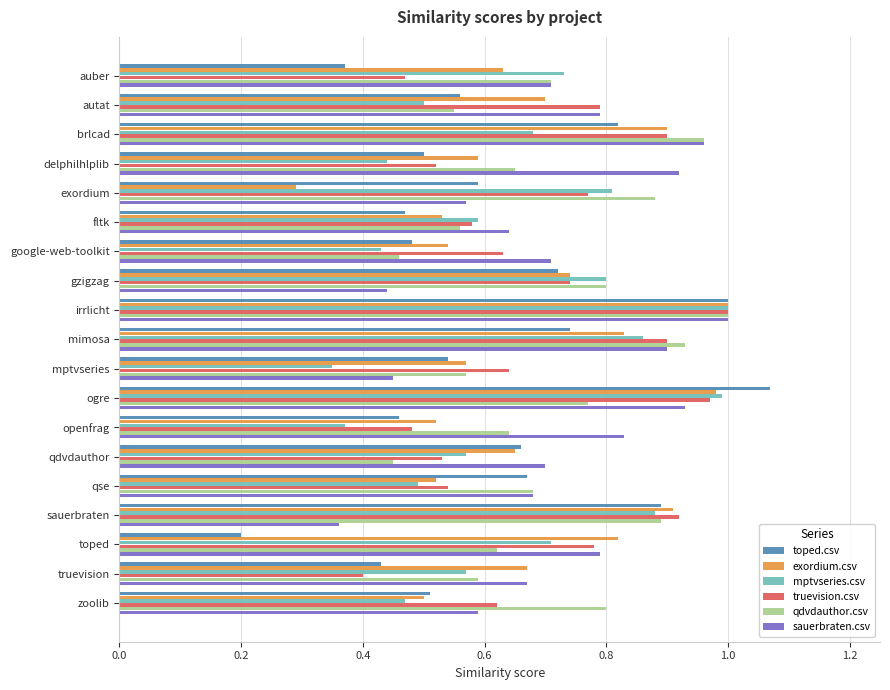

Which series has the largest range (max minus min)?

toped.csv